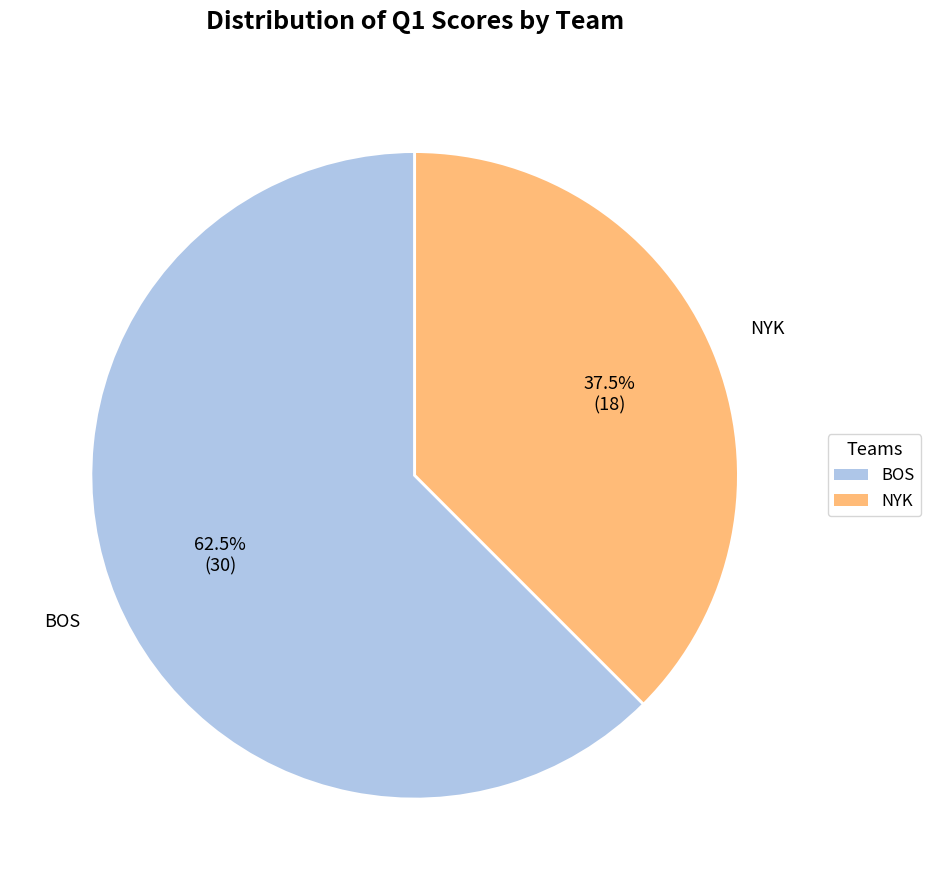

Which category has the biggest portion of the pie?

BOS